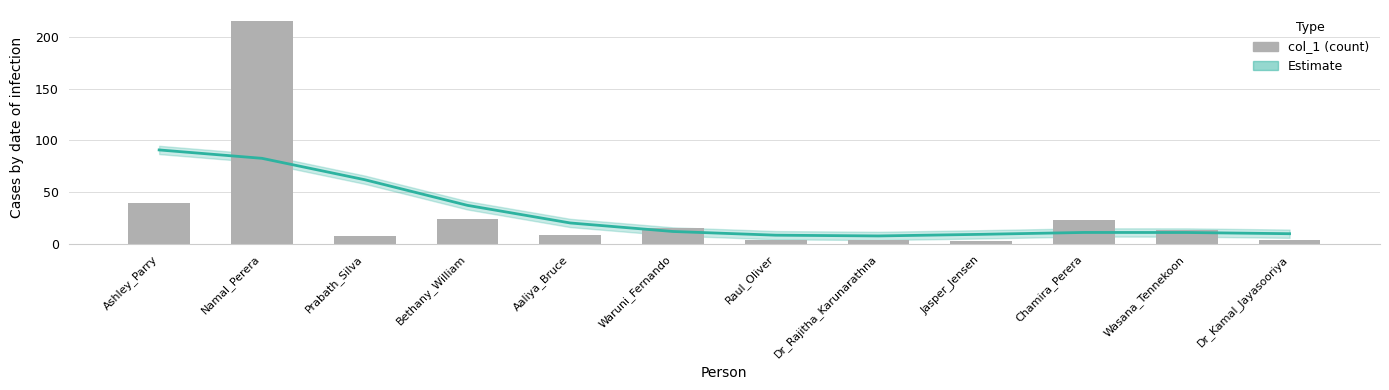

How many data points in col_1 are less than 14?

6